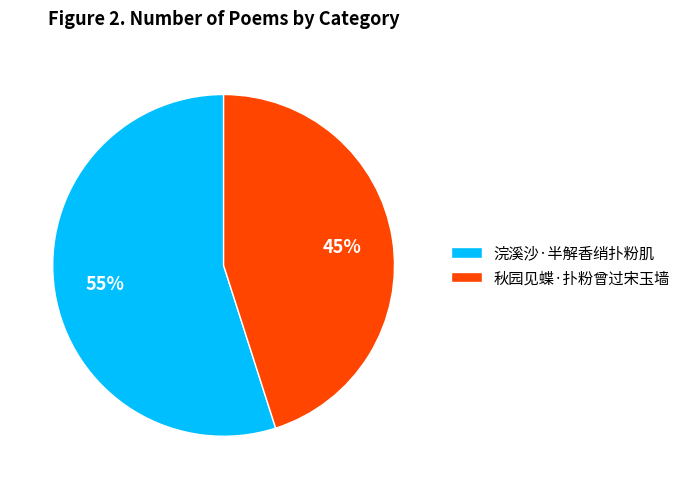

Combined, do 浣溪沙·半解香绡扑粉肌 and 秋园见蝶·扑粉曾过宋玉墙 account for over 50%?

Yes